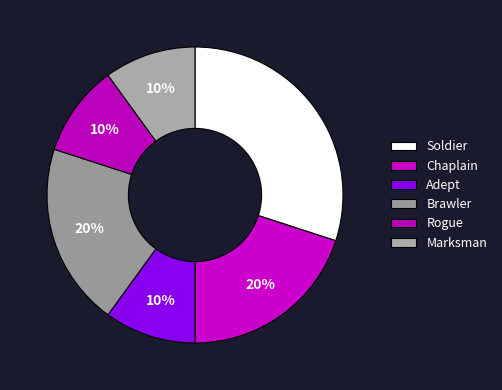

True or false: Chaplain accounts for 20% of the total.

True